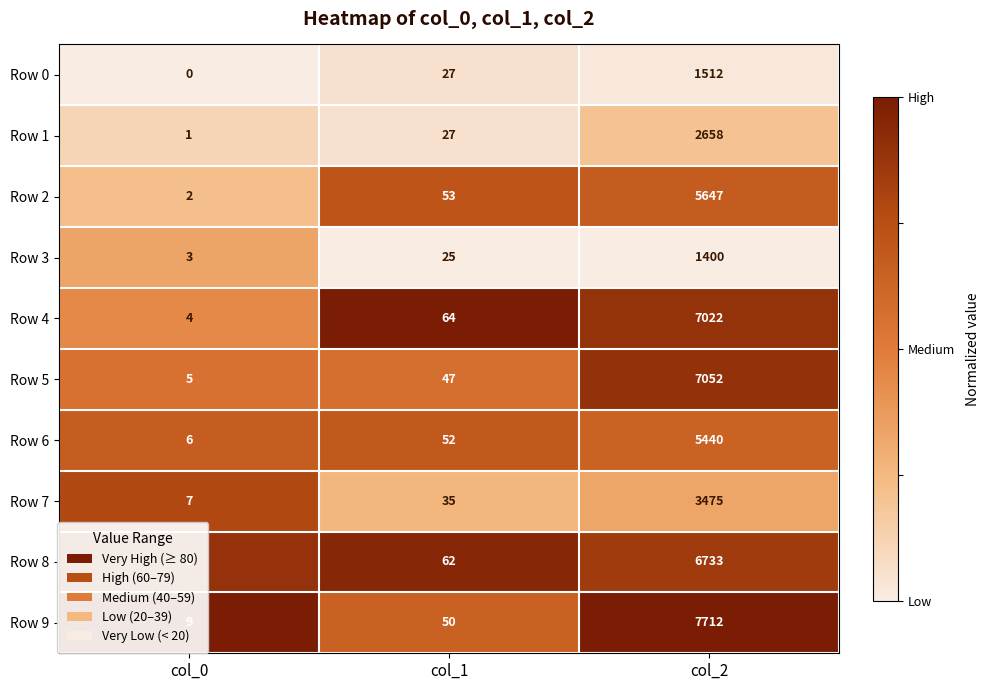

True or false: Row 4 has a value of 2 at col_0.

False